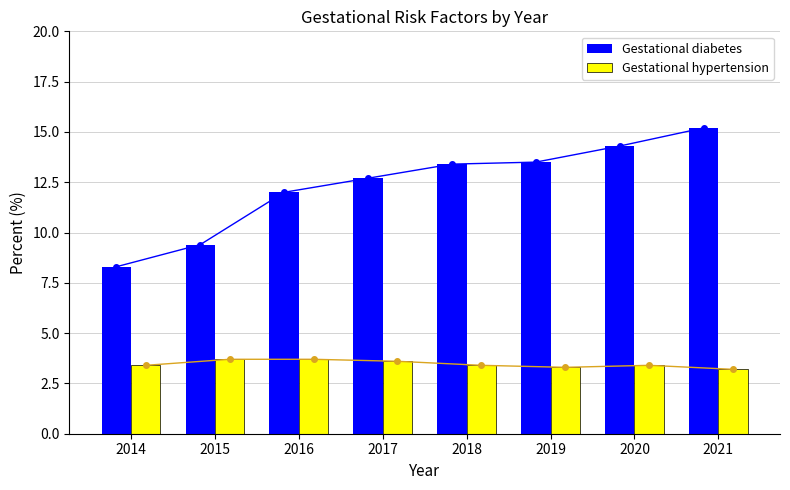

Rank the series at 2021 from highest to lowest value.

Gestational diabetes, Gestational hypertension